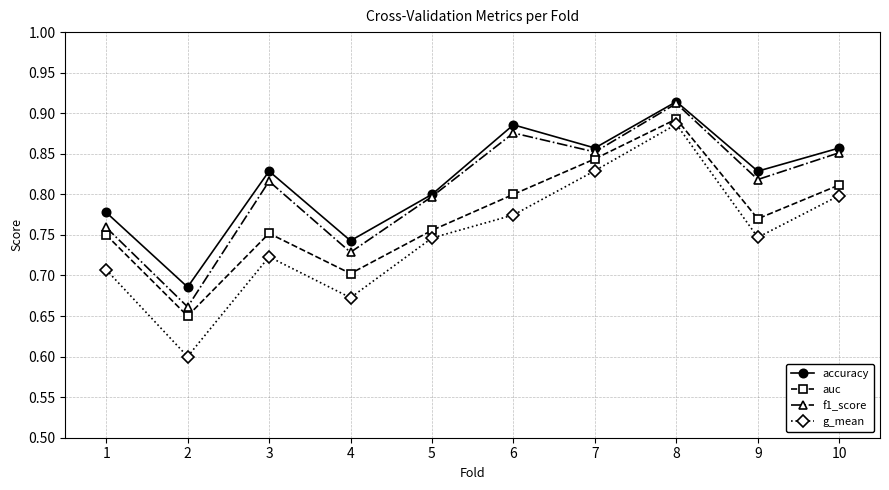

How many f1_score values are between 0 and 1?

10